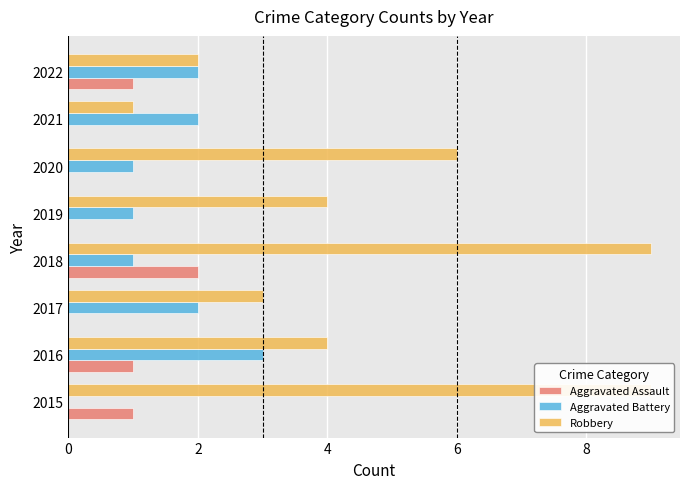

Reading left to right, list all the values displayed in this chart.

Aggravated Assault: 1	1	0	2	0	0	0	1
Aggravated Battery: 0	3	2	1	1	1	2	2
Robbery: 9	4	3	9	4	6	1	2